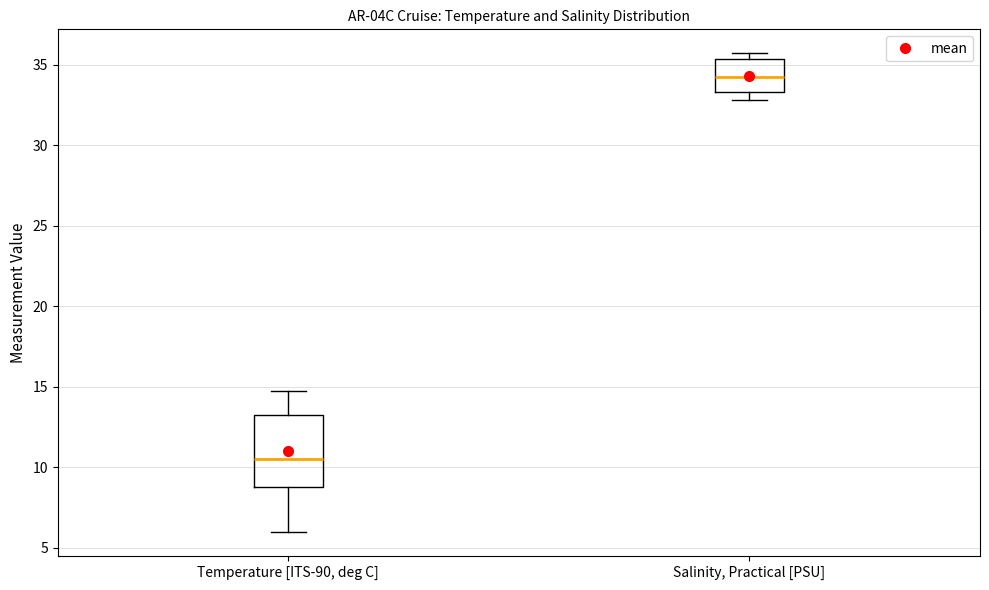

Where is the upper edge of the box for Salinity, Practical [PSU] on the y-axis? The values are not printed on the chart, so give them approximately, as read against the axis.

35.5